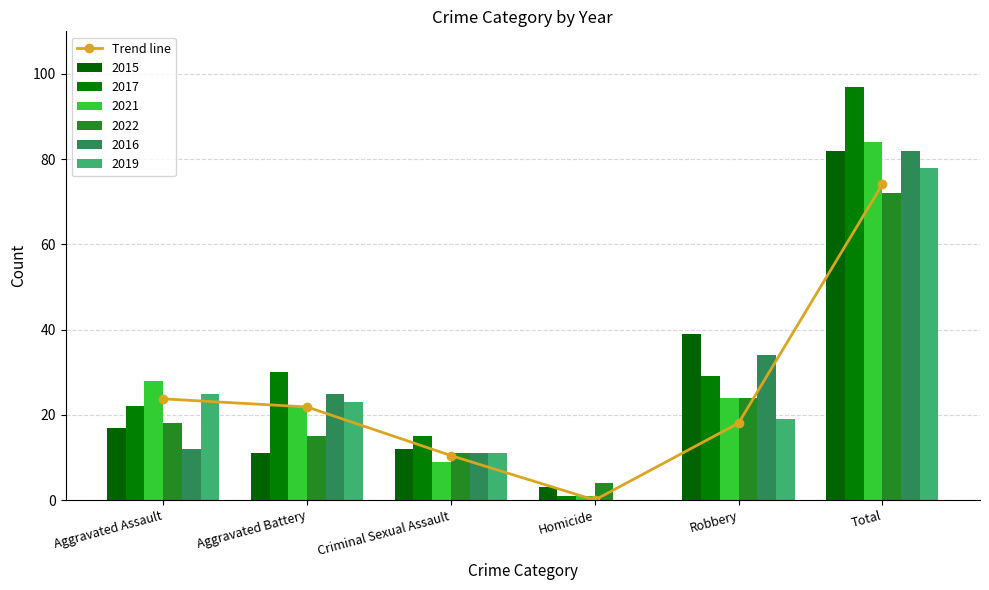

Reading right to left, list all the values displayed in this chart.

Total=74.1	Robbery=18.1	Homicide=0.0	Criminal Sexual Assault=10.4	Aggravated Battery=21.8	Aggravated Assault=23.8